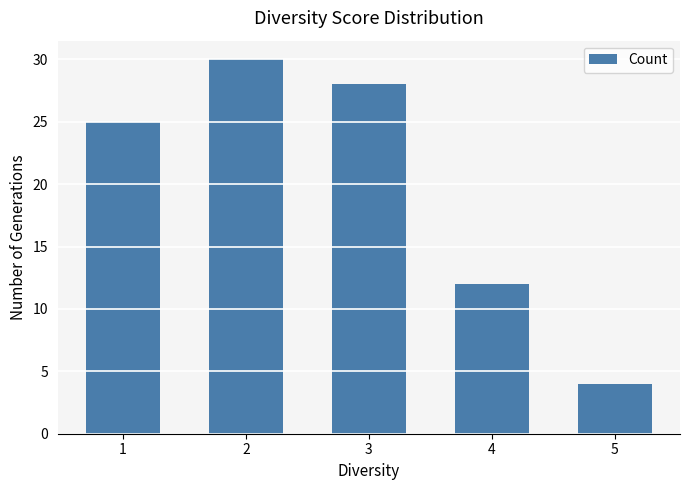

What is the average value?

20